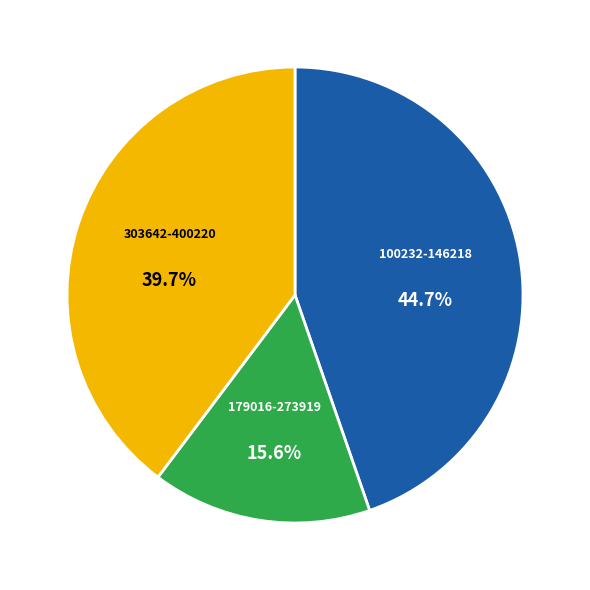

What portion of the pie excludes 303642-400220?

60.3%